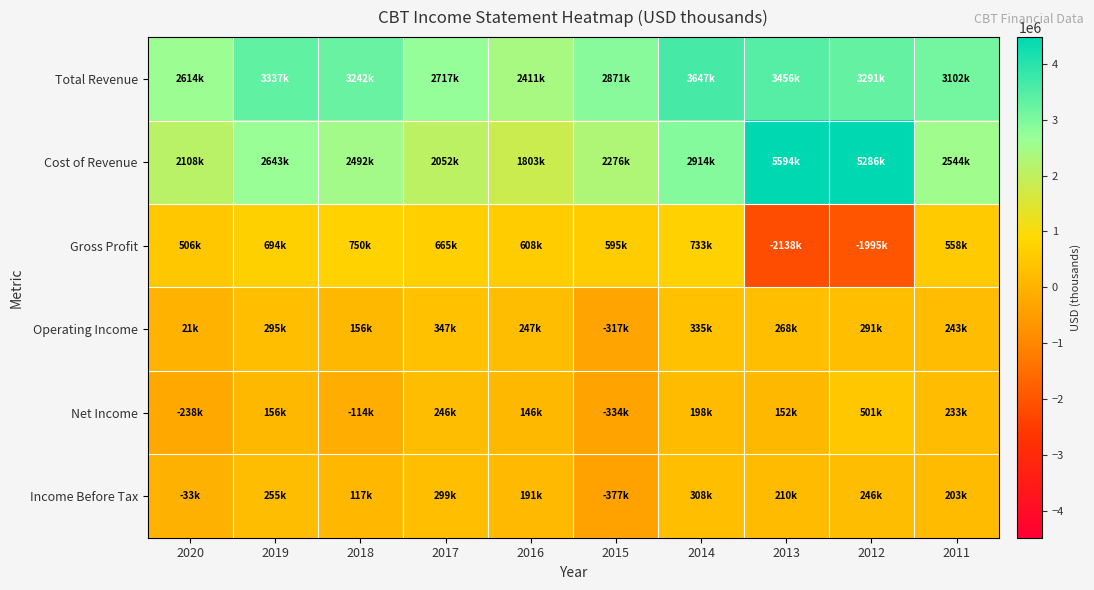

What is the total value across all series at 2013?

7542000